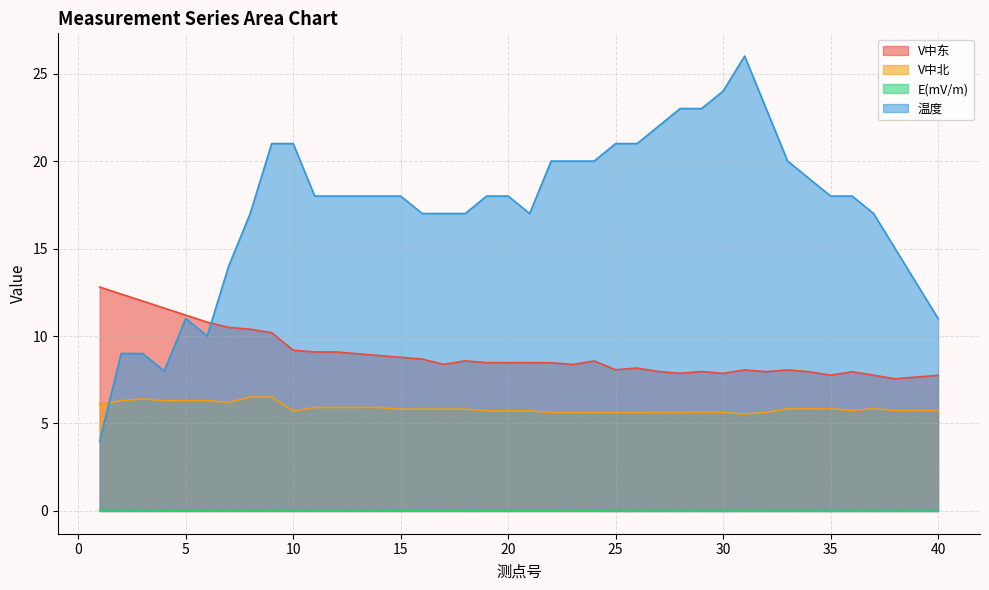

Which label corresponds to the largest value in the chart?

31